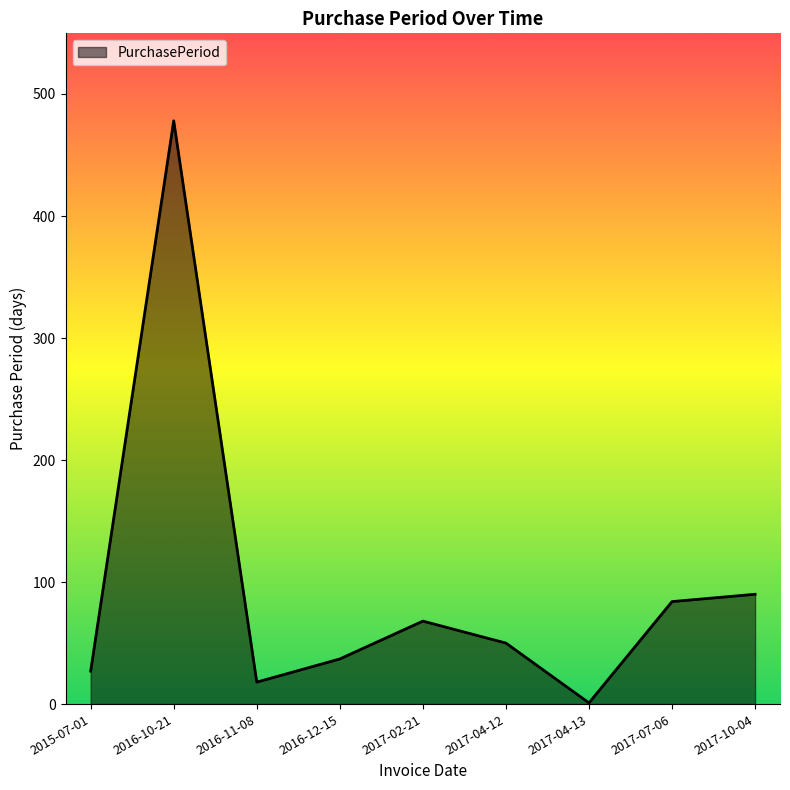

Reading left to right, transcribe all the data shown in this chart.

2015-07-01=27	2016-10-21=478	2016-11-08=18	2016-12-15=37	2017-02-21=68	2017-04-12=50	2017-04-13=1	2017-07-06=84	2017-10-04=90